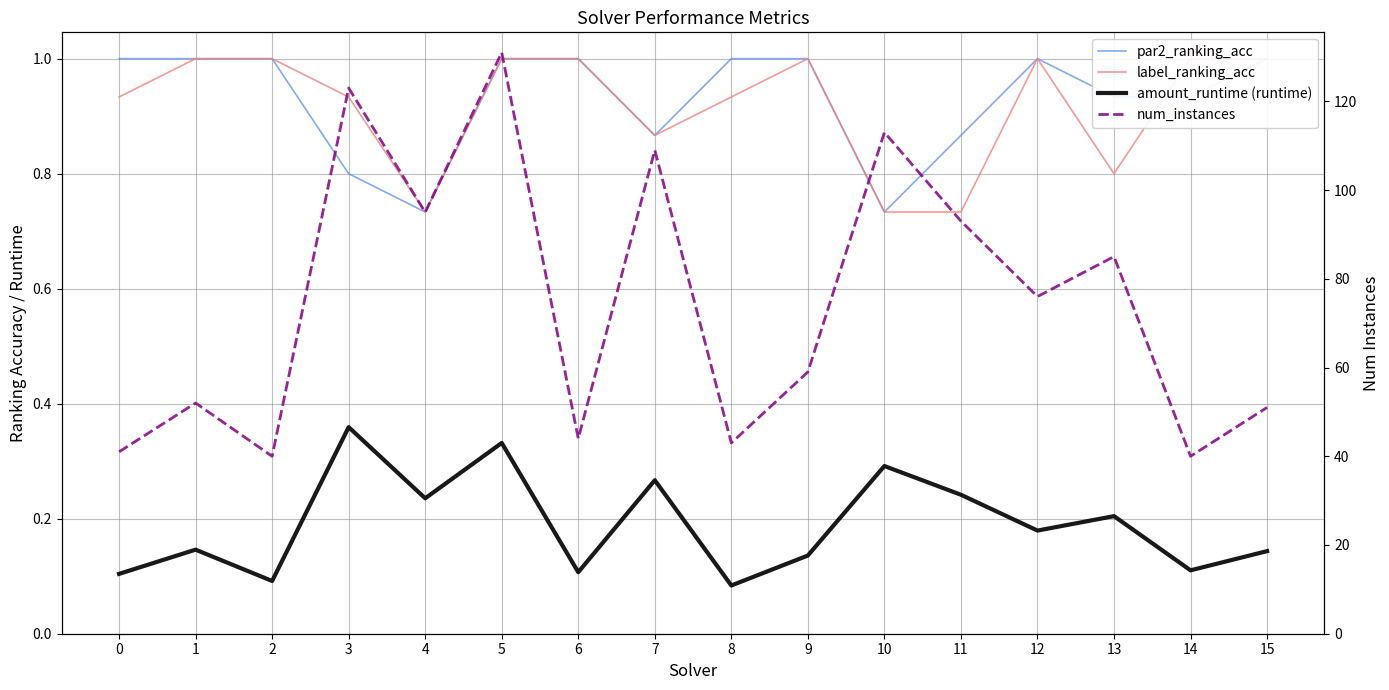

The par2_ranking_acc series shows 1.0 at 15. True or false?

True